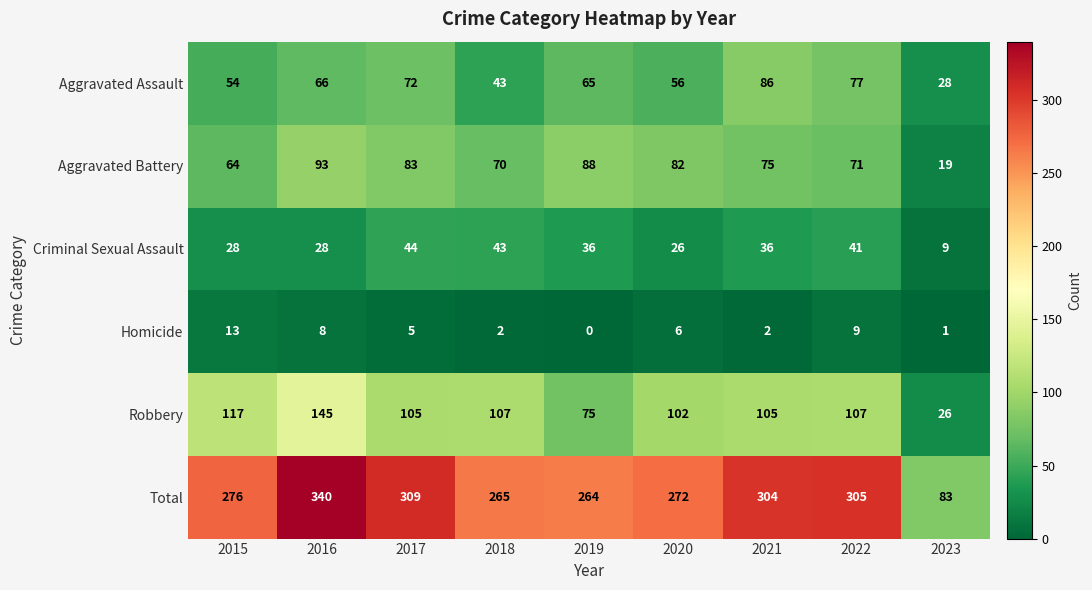

True or false: Criminal Sexual Assault has a value of 29 at 2017.

False